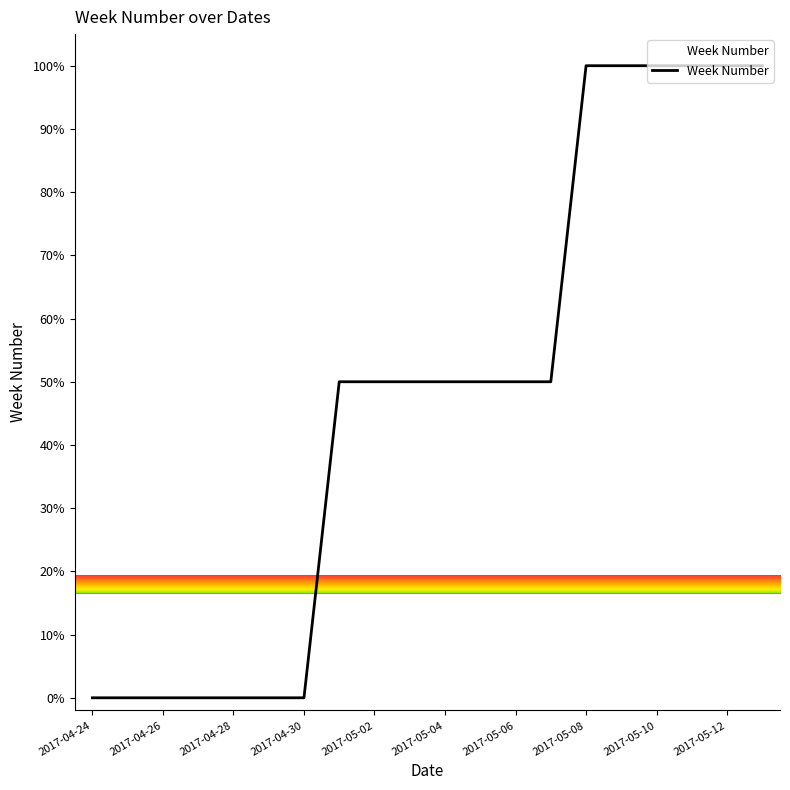

What is the difference between the maximum and minimum values?

100